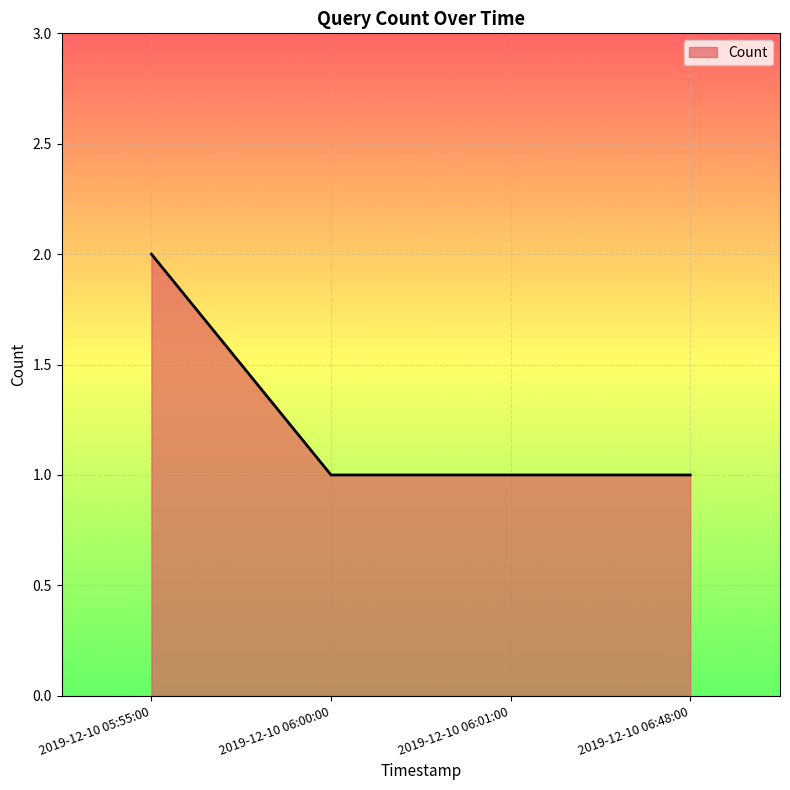

Which has a higher value, 2019-12-10 05:55:00 or 2019-12-10 06:00:00?

2019-12-10 05:55:00